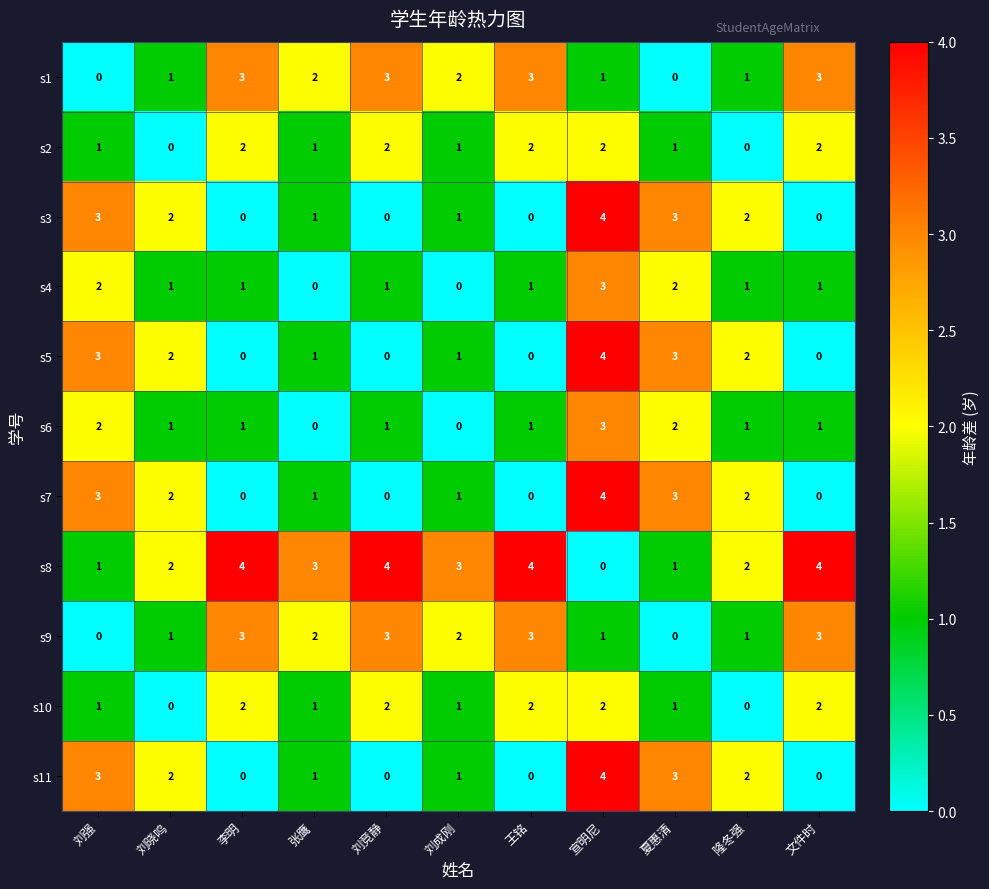

What is the difference between the highest and lowest values at 刘成刚?

3